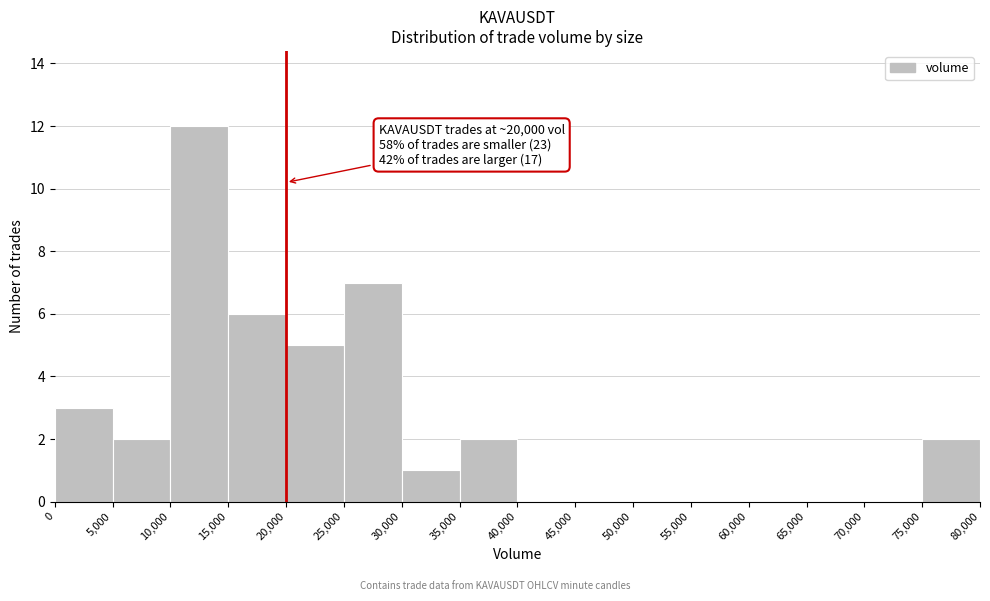

Over which range of the x-axis is the bar tallest?

10,000 to 15,000